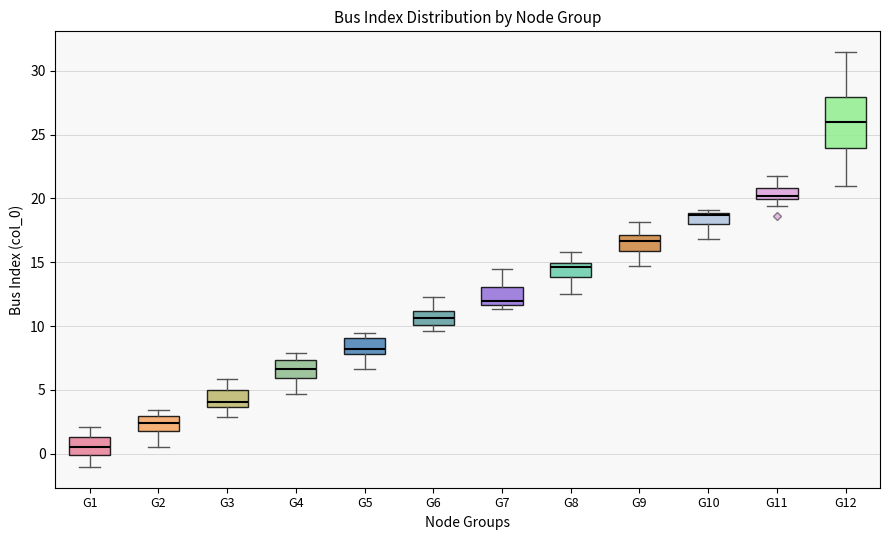

Where is the upper edge of the box for G6 on the y-axis? The values are not printed on the chart, so give them approximately, as read against the axis.

11.0